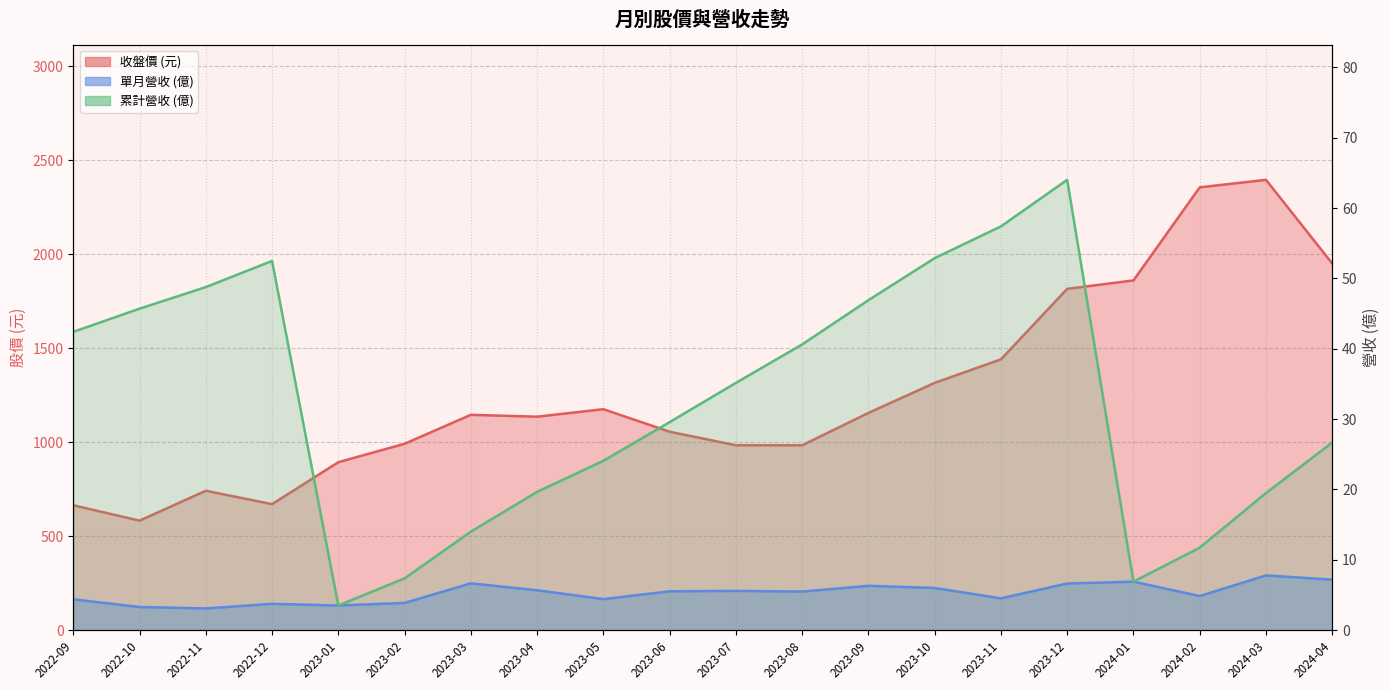

What is the lowest value of the 累計營收(億) series?

3.5